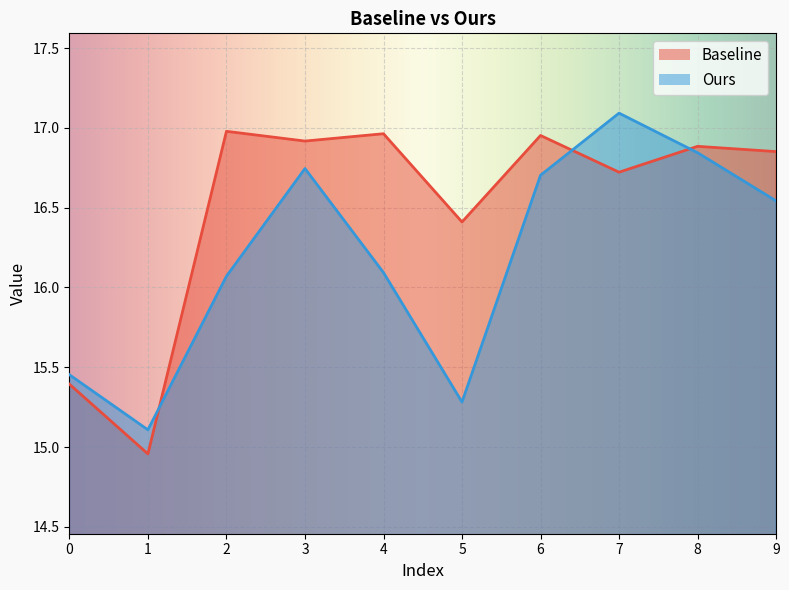

At which category is the sum across all series the highest?

7